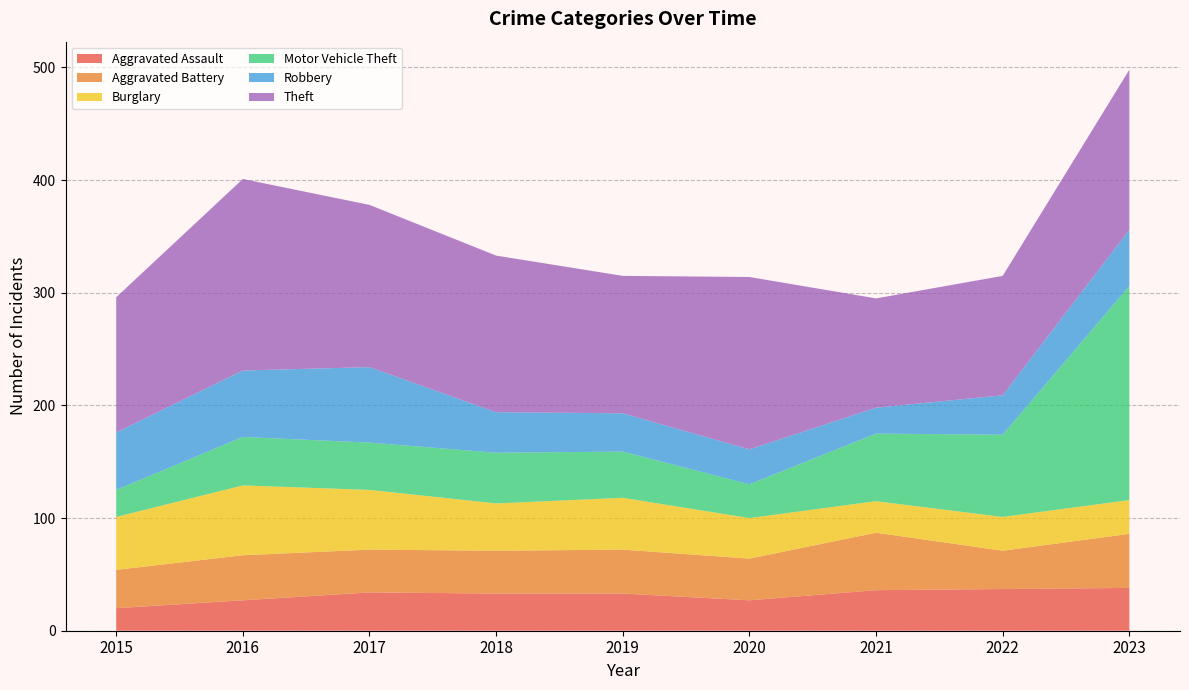

Reading left to right, transcribe all the data shown in this chart.

Aggravated Assault: 20	27	34	33	33	27	36	37	38
Aggravated Battery: 34	40	38	38	39	37	51	34	48
Burglary: 47	62	53	42	46	36	28	30	30
Motor Vehicle Theft: 24	43	42	45	41	30	60	73	190
Robbery: 51	59	67	36	34	31	23	35	50
Theft: 120	170	144	139	122	153	97	106	142